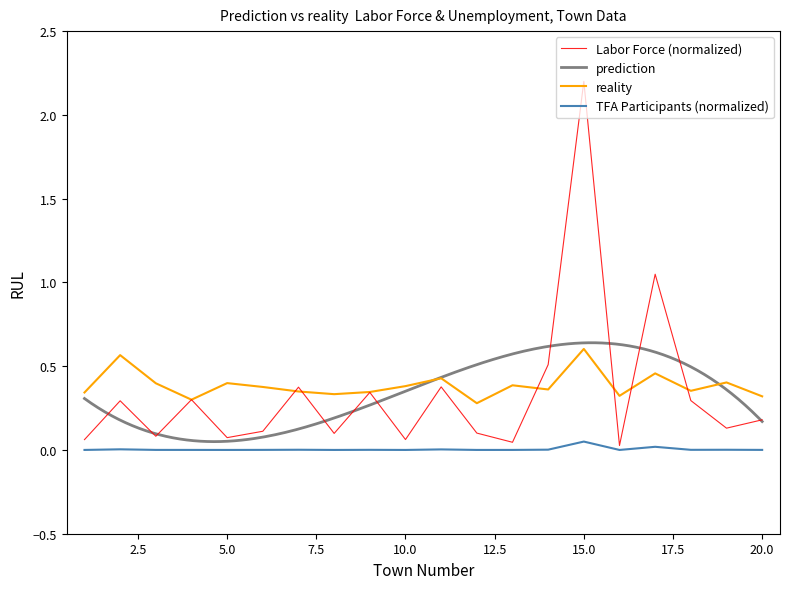

What is the value of the Unemployment Rate point at the 14th from the left?

0.4